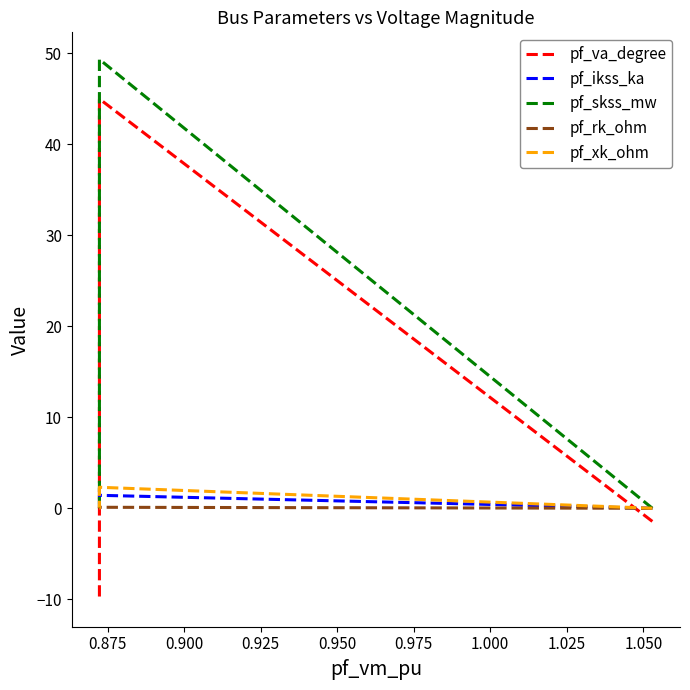

At which category does pf_va_degree reach its first local peak?

0.875